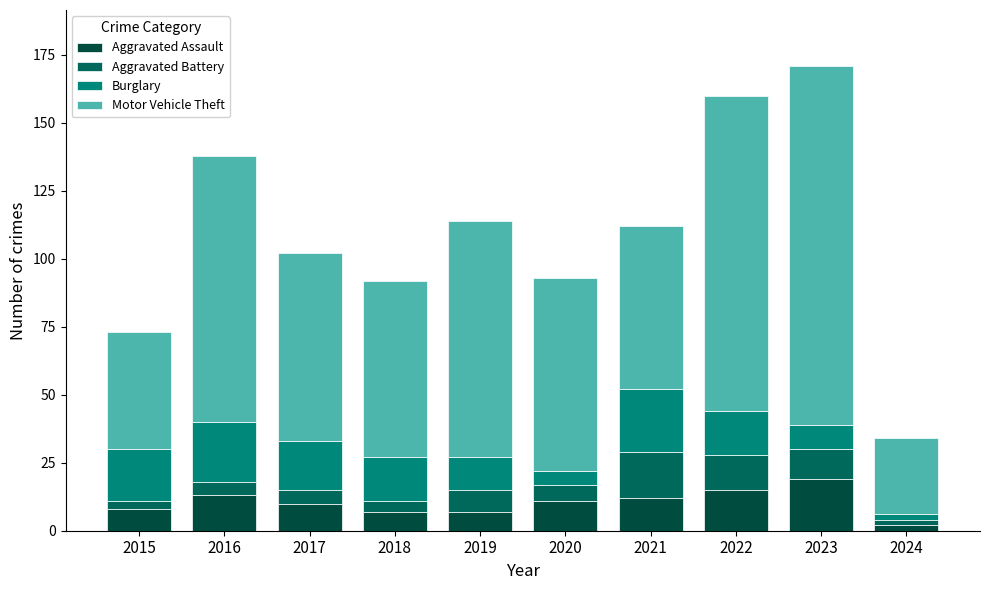

Which series has the largest range (max minus min)?

Motor Vehicle Theft